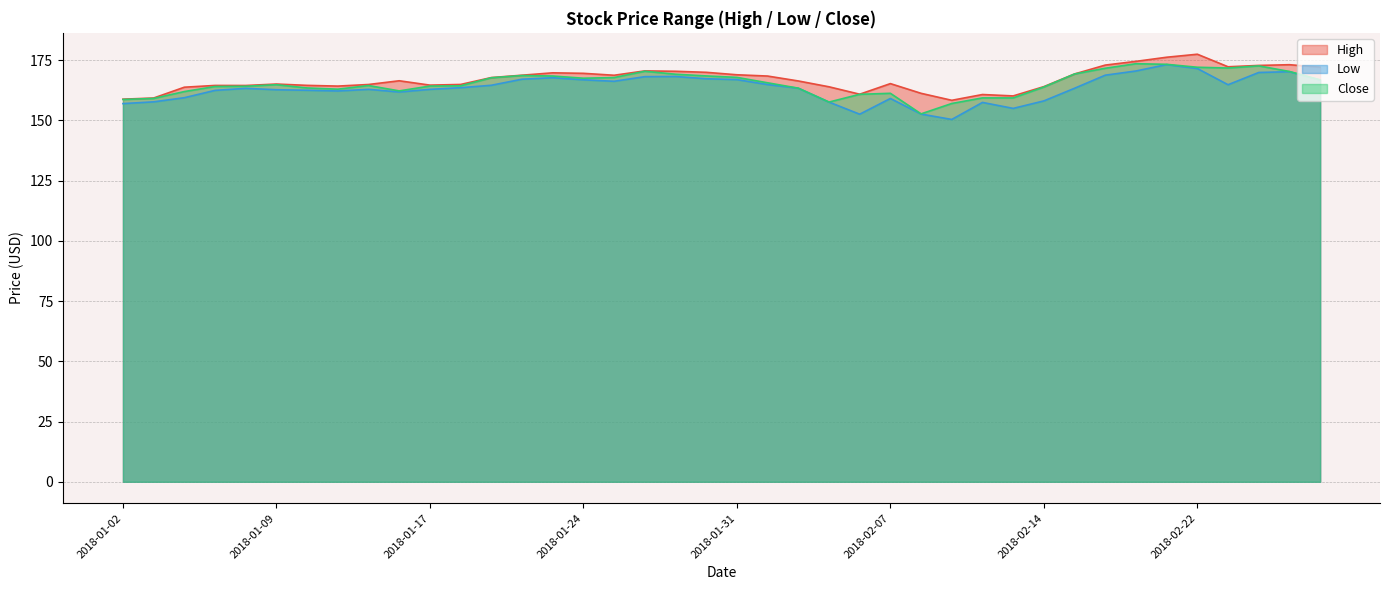

Is the value of Close at 2018-02-22 greater than the value of Low at 2018-01-12?

Yes